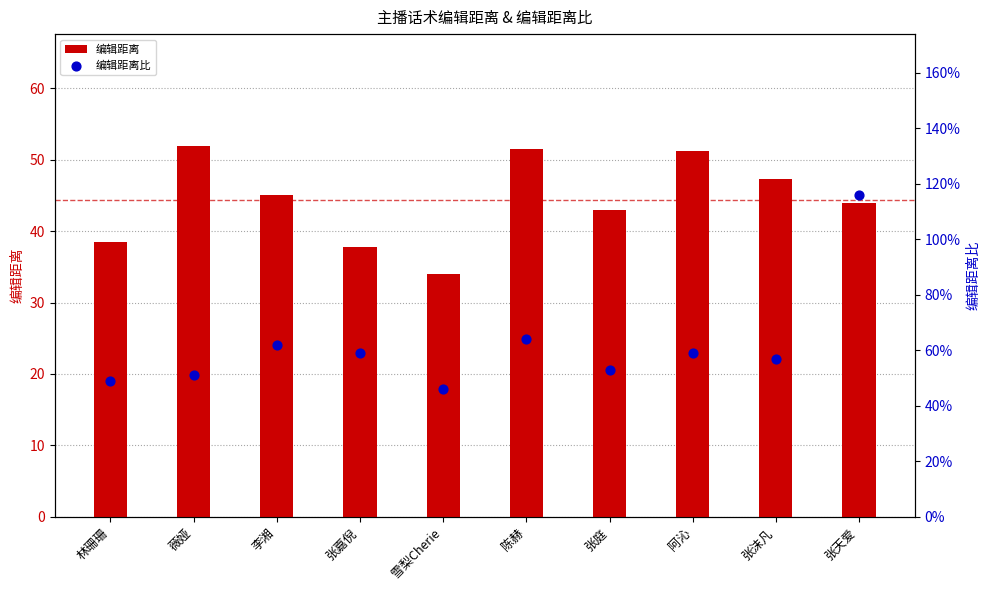

Is the value of 编辑距离 at 陈赫 greater than the value of 编辑距离比 at 薇娅?

Yes